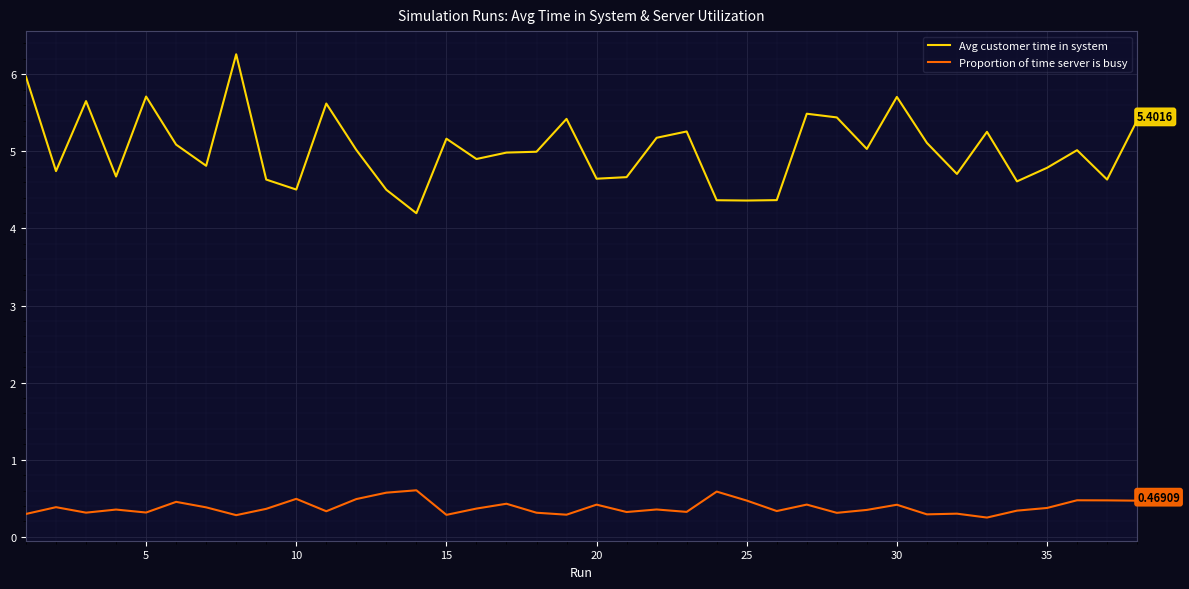

Count the number of data series in this chart.

2